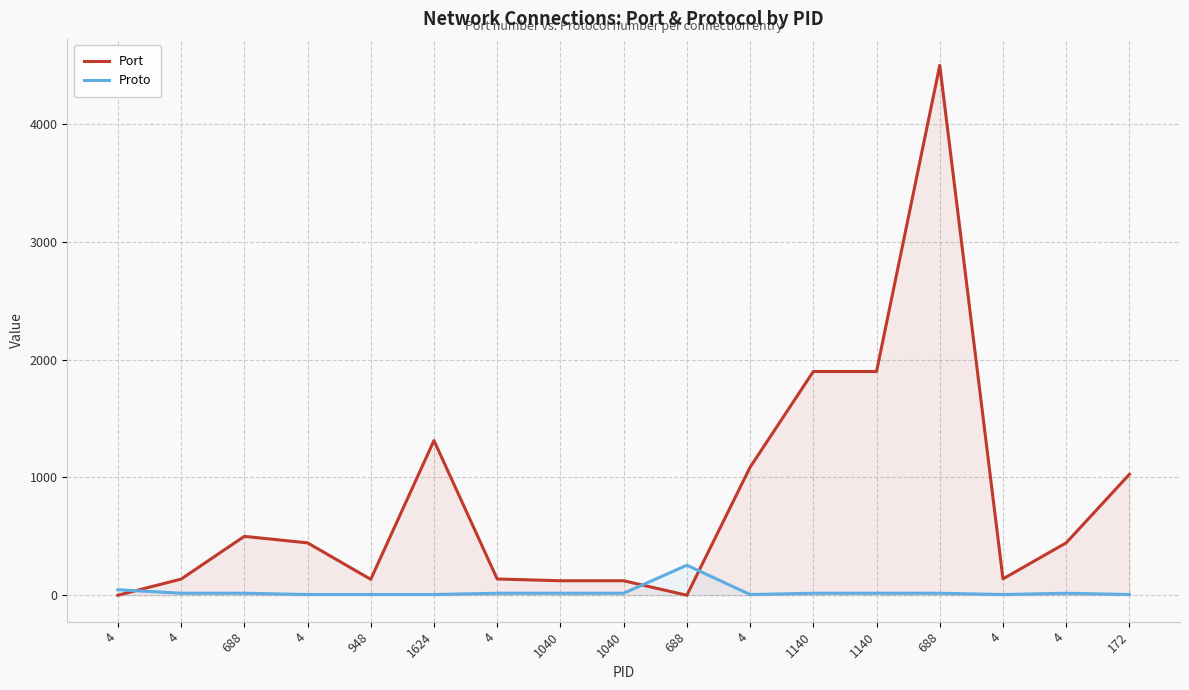

At which category is the sum across all series the highest?

688